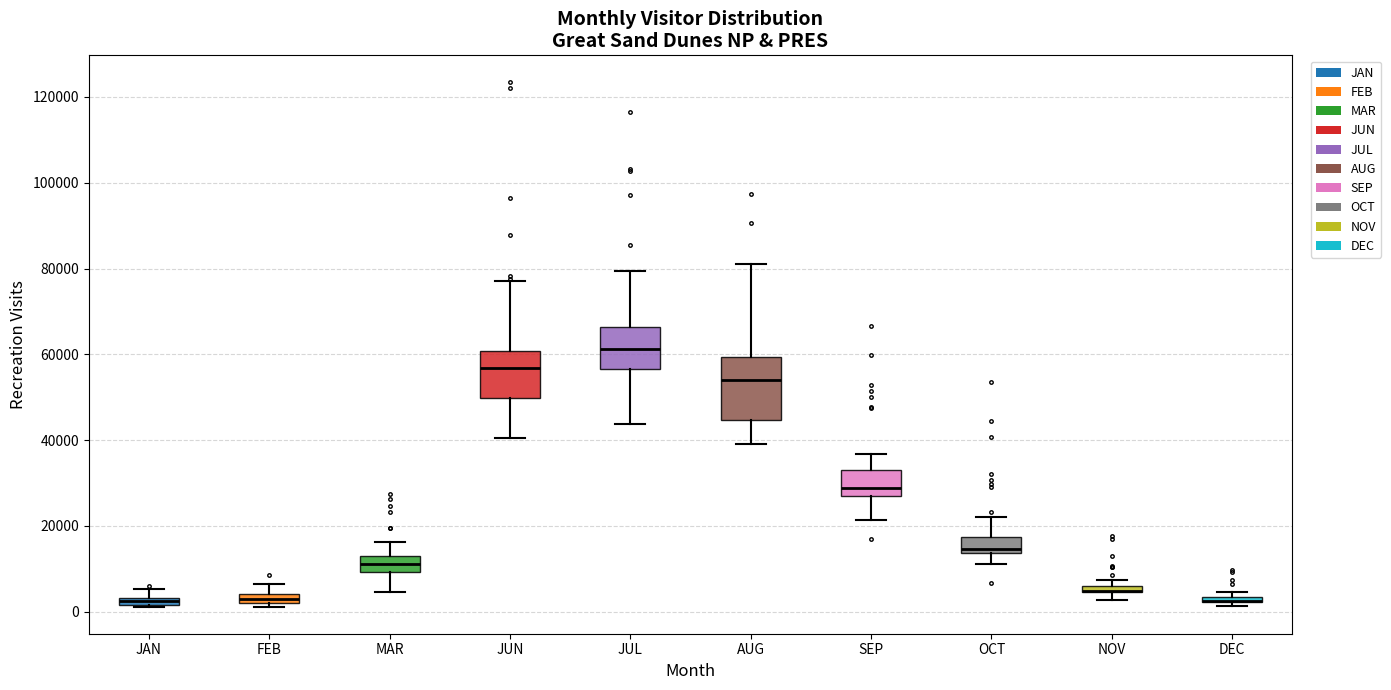

Where is the upper edge of the box for JAN on the y-axis? The values are not printed on the chart, so give them approximately, as read against the axis.

4000